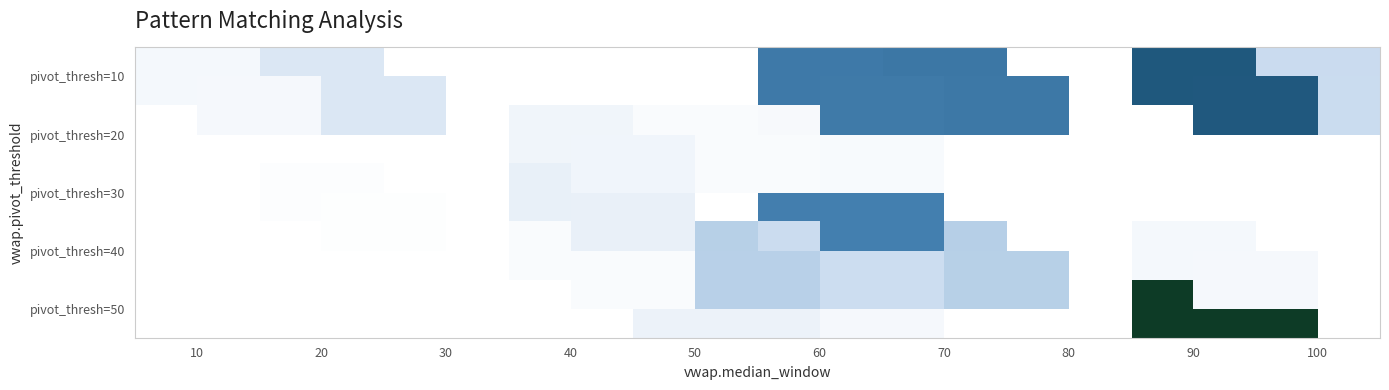

True or false: pivot_thresh=30 has a value of 10992 at 70.

False